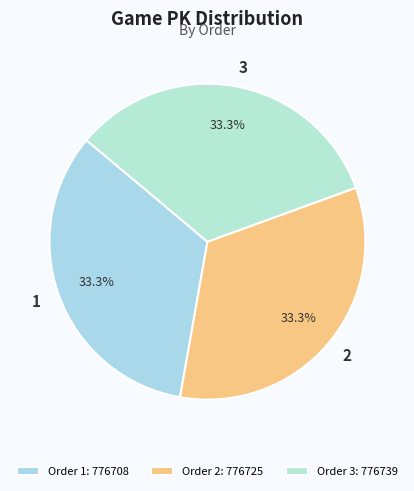

Combined, do 1 and 3 account for over 50%?

Yes